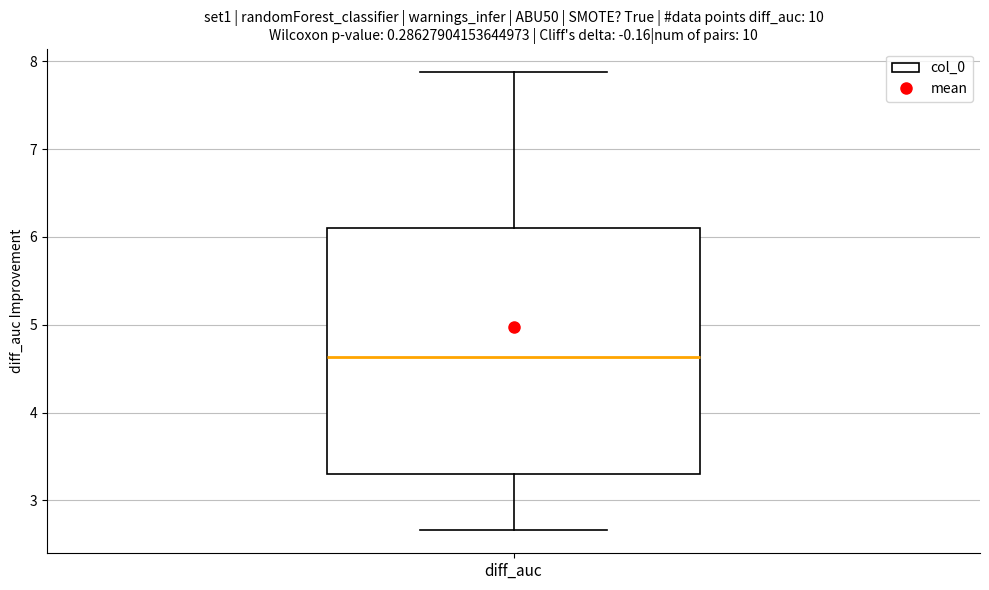

Transcribe this box plot: give where the median line is, the range the box spans, and where the two whiskers end, as read against the y-axis. The values are not printed on the chart, so give them approximately, as read against the axis.

median 4.6, box 3.3 to 6.1, whiskers 2.7 to 7.9